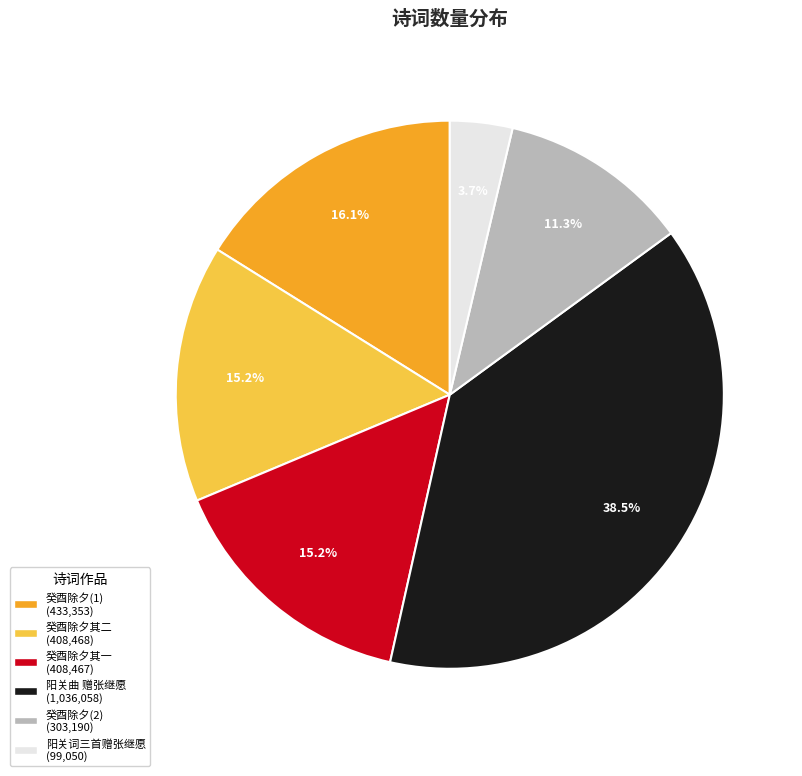

To the nearest percent, what is the difference between the largest and smallest slice percentages?

35%